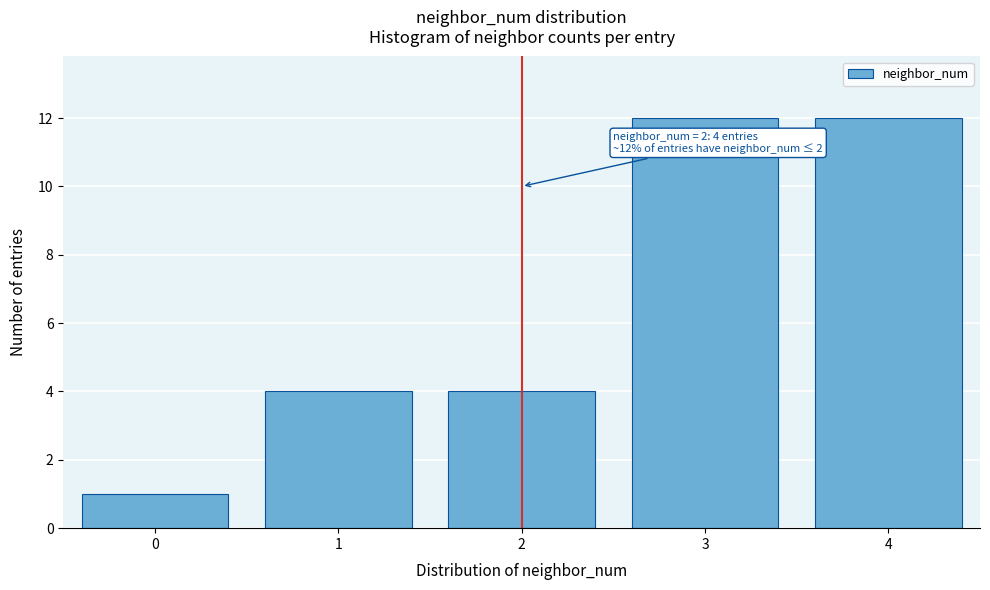

Reading left to right, what are all the values shown in this chart?

0=1	1=4	2=4	3=12	4=12